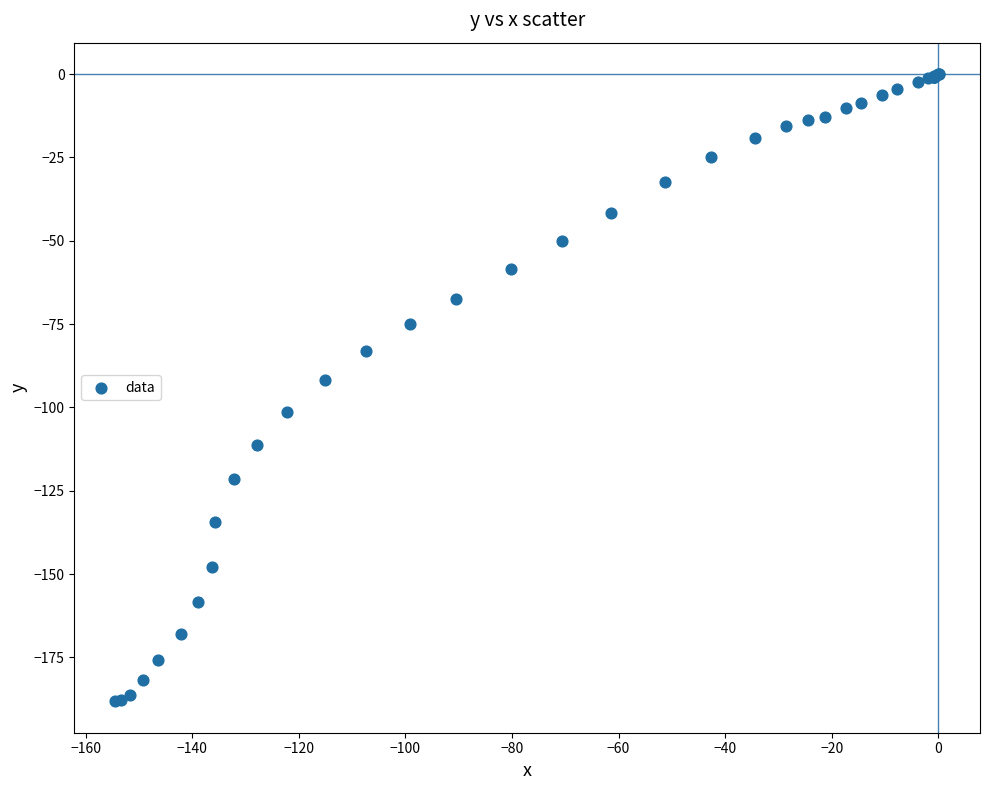

What Y value in the scatter plot is closest to -94?

-91.9